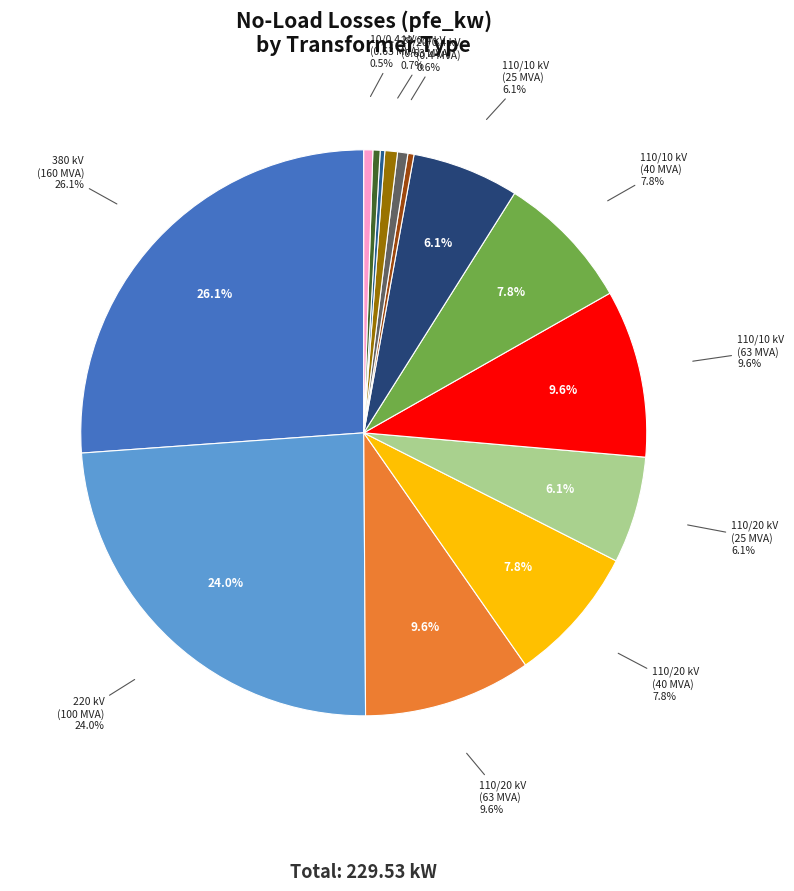

True or false: 100 MVA 220/110 kV accounts for 9% of the total.

False